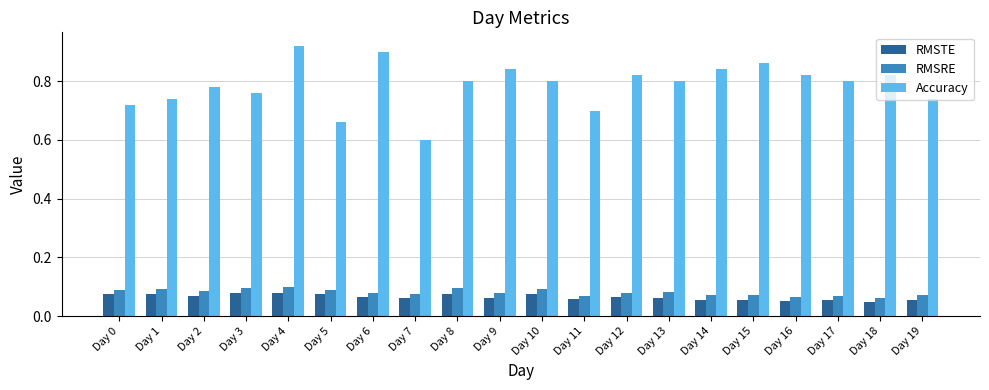

At which label does Accuracy reach its peak?

Day 4